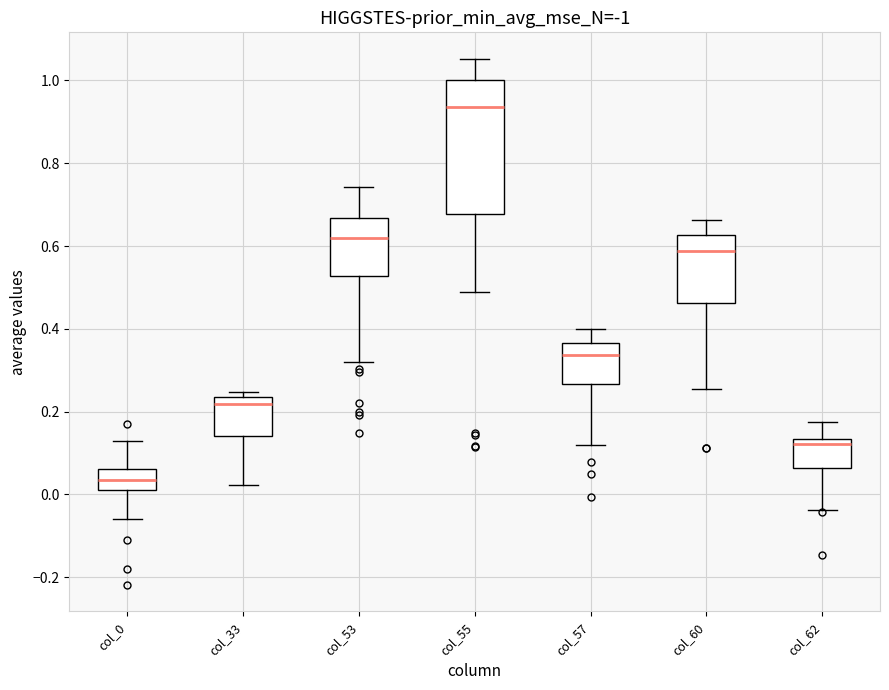

Which box has the lowest median line?

col_0